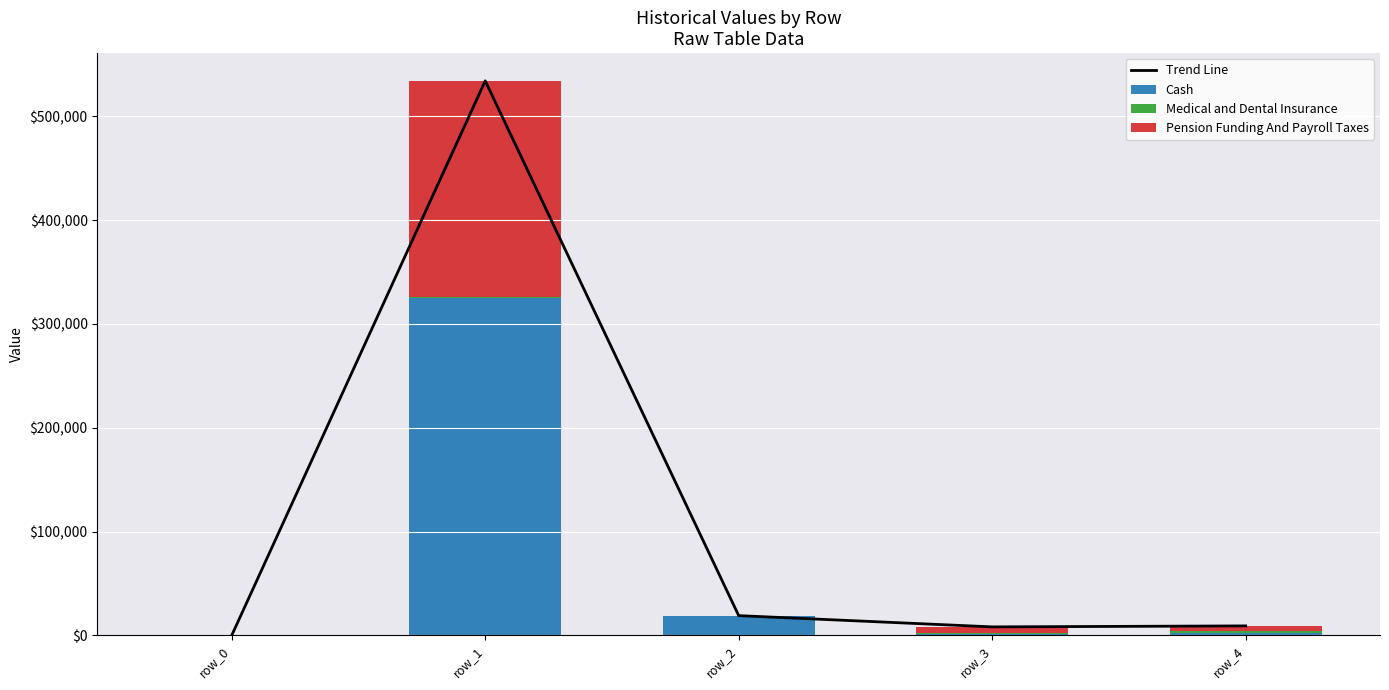

Rank the series by their average value, from highest to lowest.

Trend Line, Cash, Pension Funding And Payroll Taxes, Medical and Dental Insurance